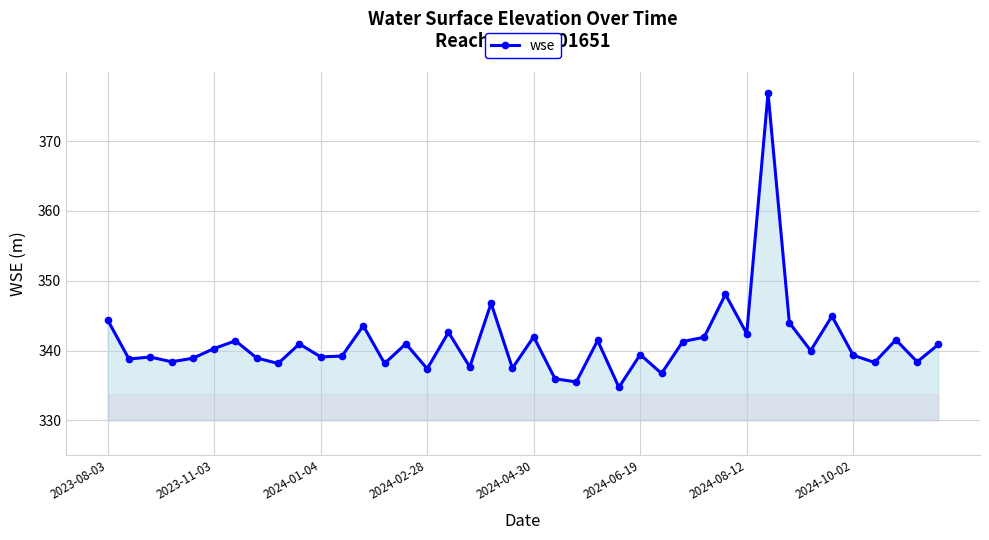

What is the smallest value displayed?

334.7